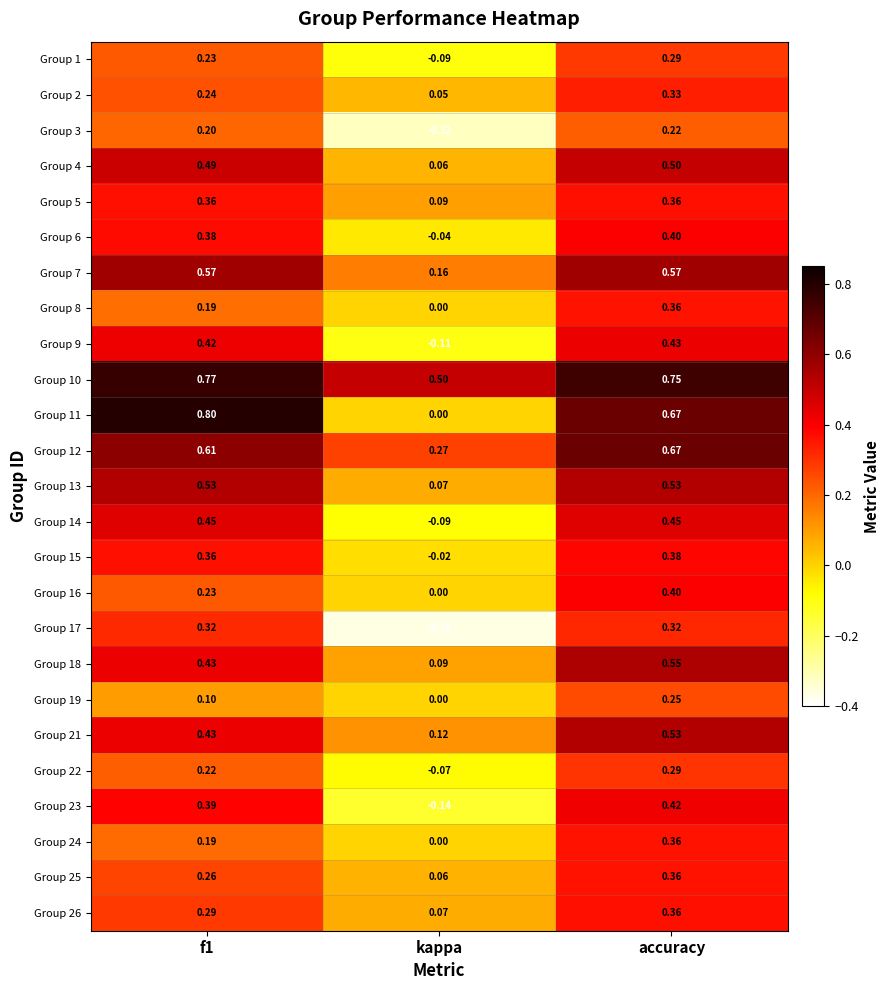

Is the value of Group 15 at kappa greater than the value of Group 4 at f1?

No